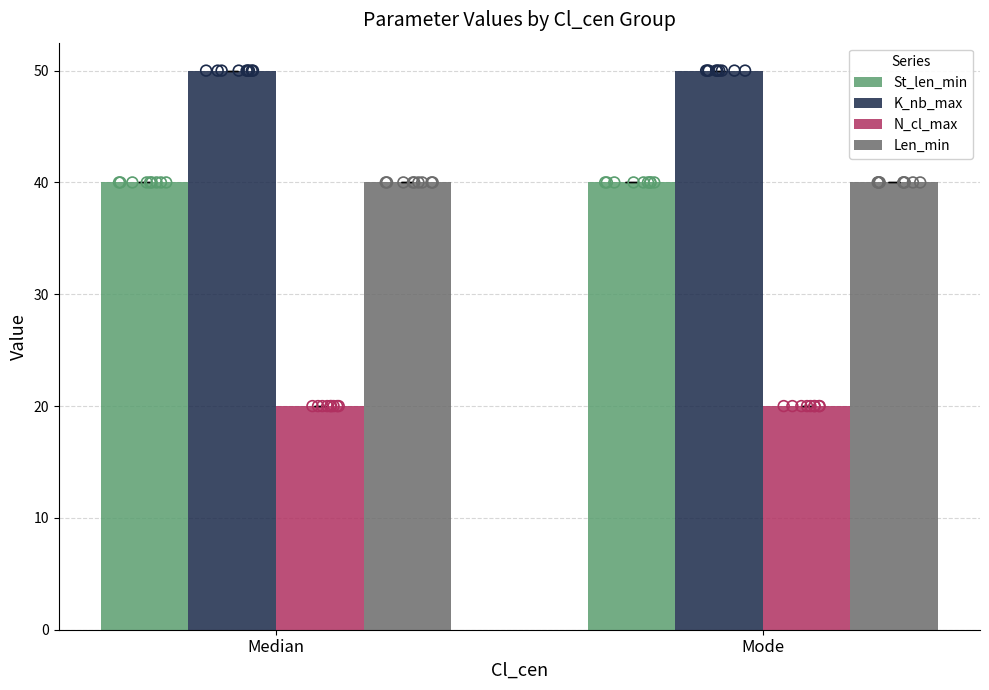

What is the total value across all series at Median?

150